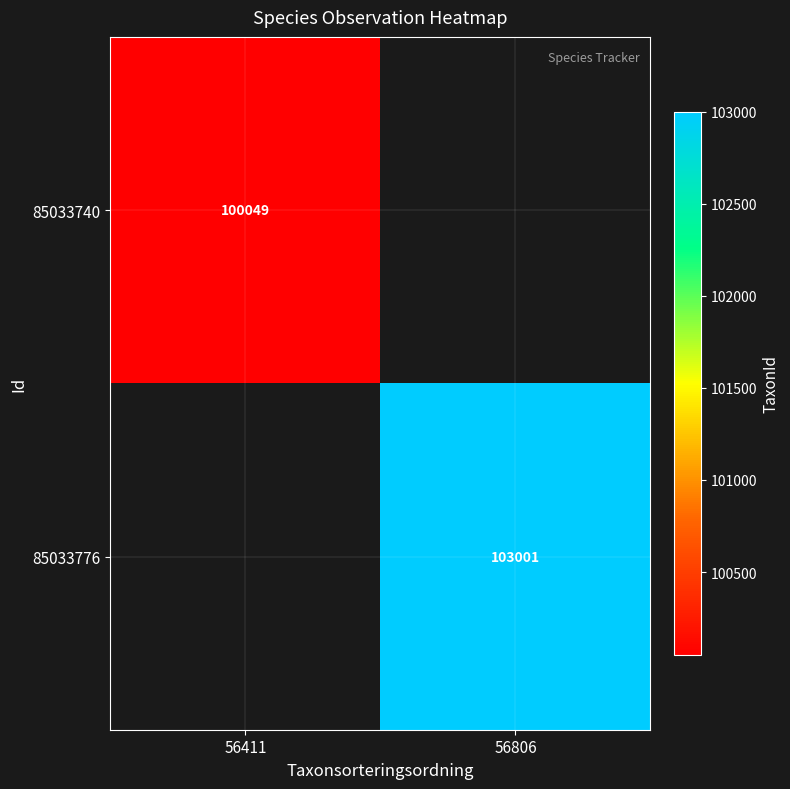

Is it true that 85033776 equals 103001 at 56806?

True